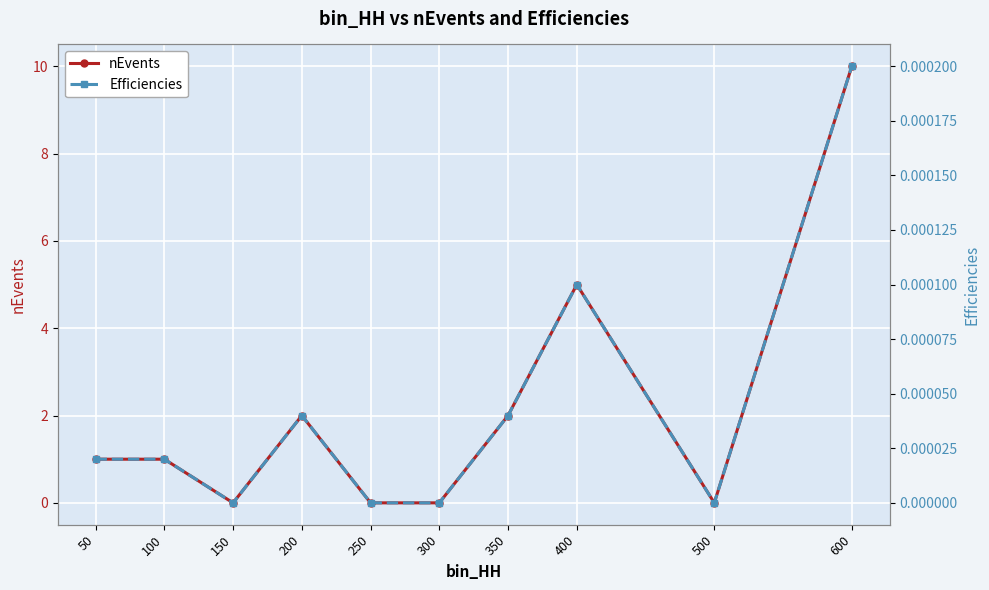

At which label does nEvents first exceed 1?

200